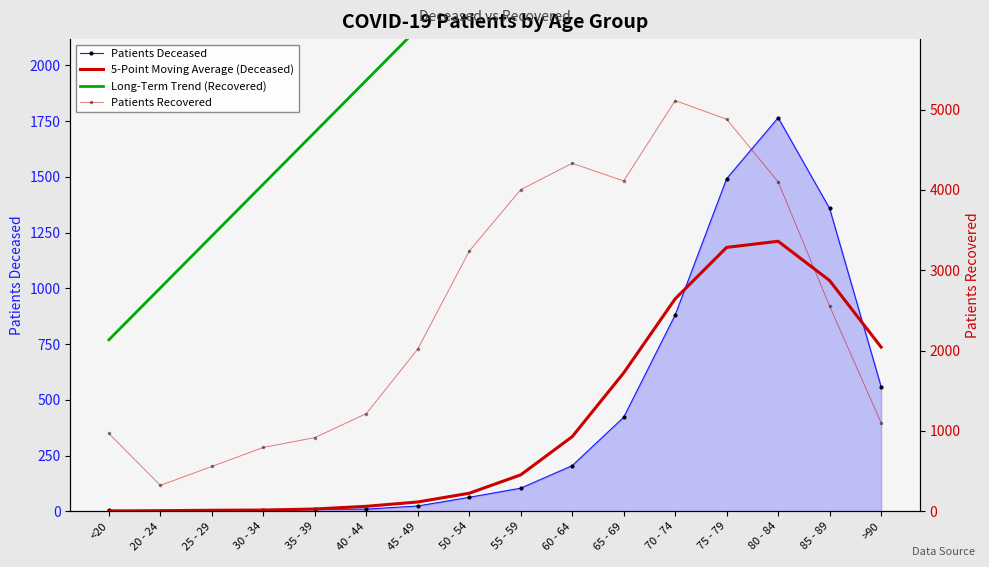

What is the difference between the second highest and second lowest values in the 5-Point Moving Average (Deceased) series?

1180.6